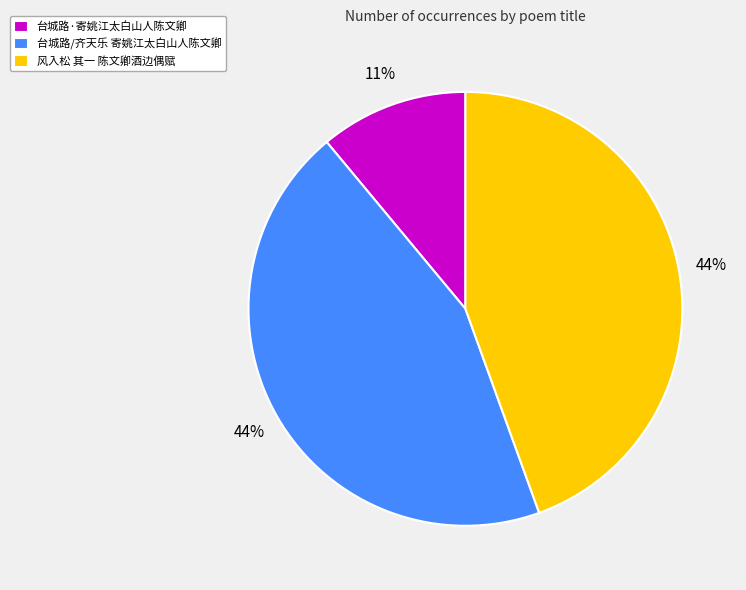

Is the sum of 台城路/齐天乐 寄姚江太白山人陈文卿 and 风入松 其一 陈文卿酒边偶赋 greater than half?

Yes